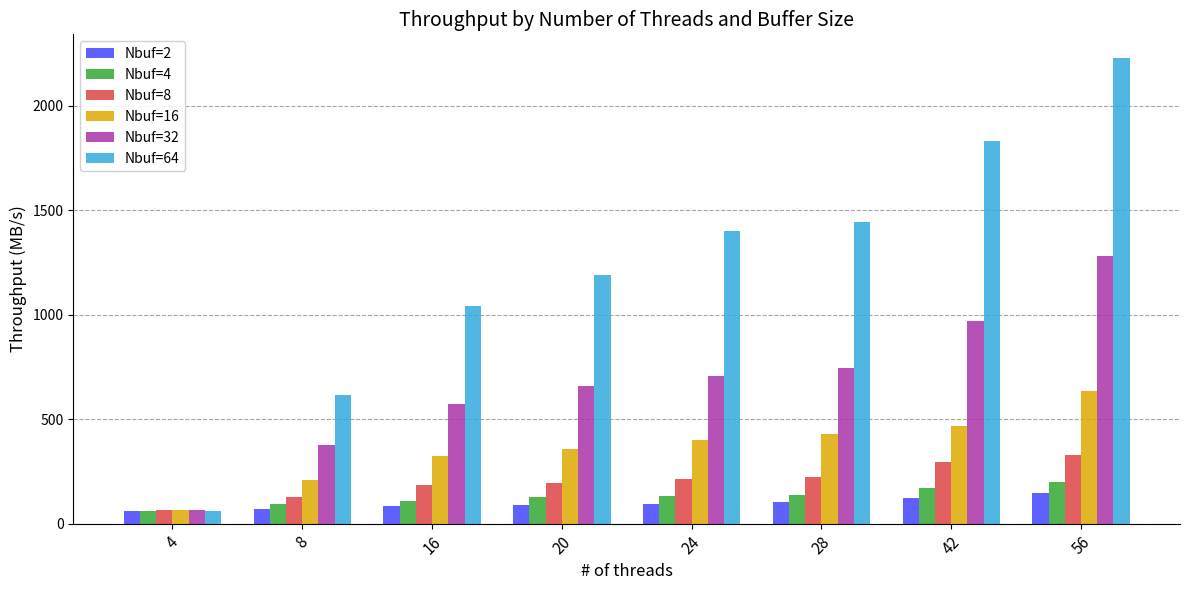

What are all the series names shown in the legend?

Nbuf=2, Nbuf=4, Nbuf=8, Nbuf=16, Nbuf=32, Nbuf=64